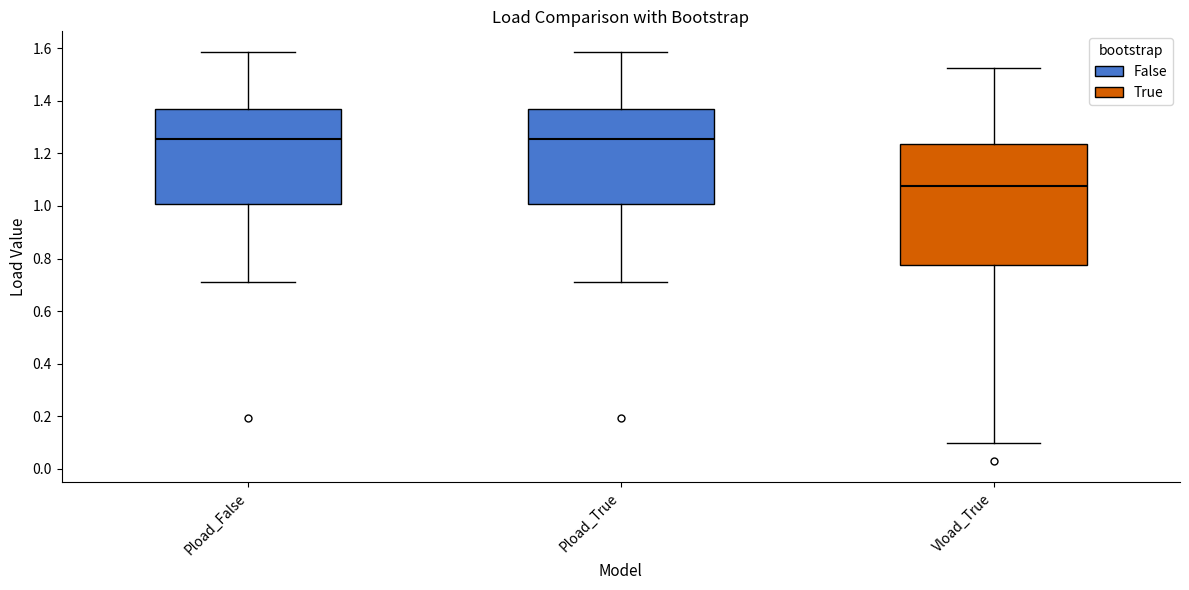

Which box is the tallest, from its lower edge to its upper edge?

Vload_True